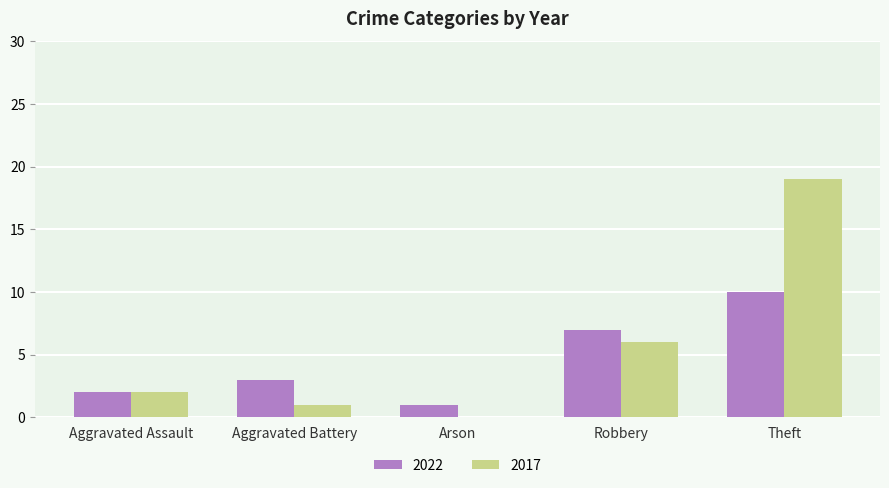

True or false: 2022 has a value of 1 at Arson.

True